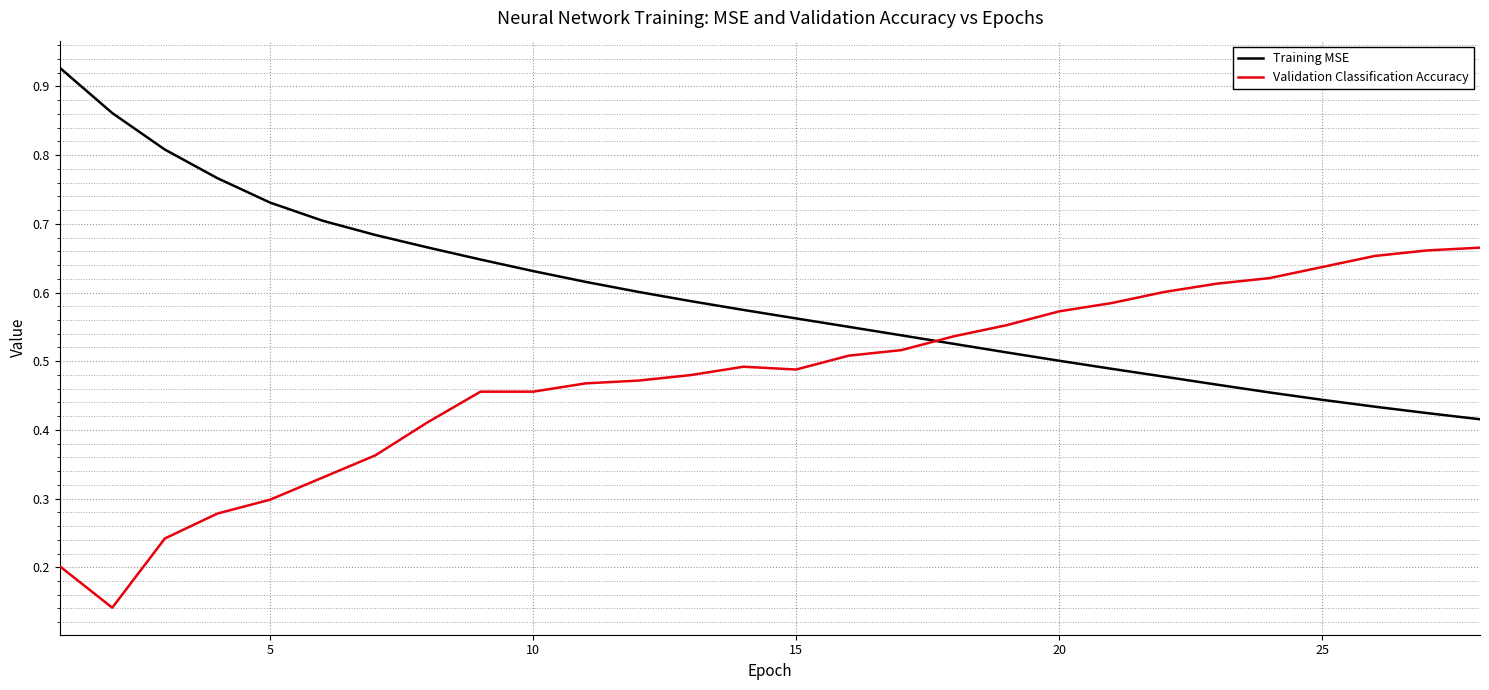

True or false: Training MSE and Validation Classification Accuracy intersect in this chart.

True